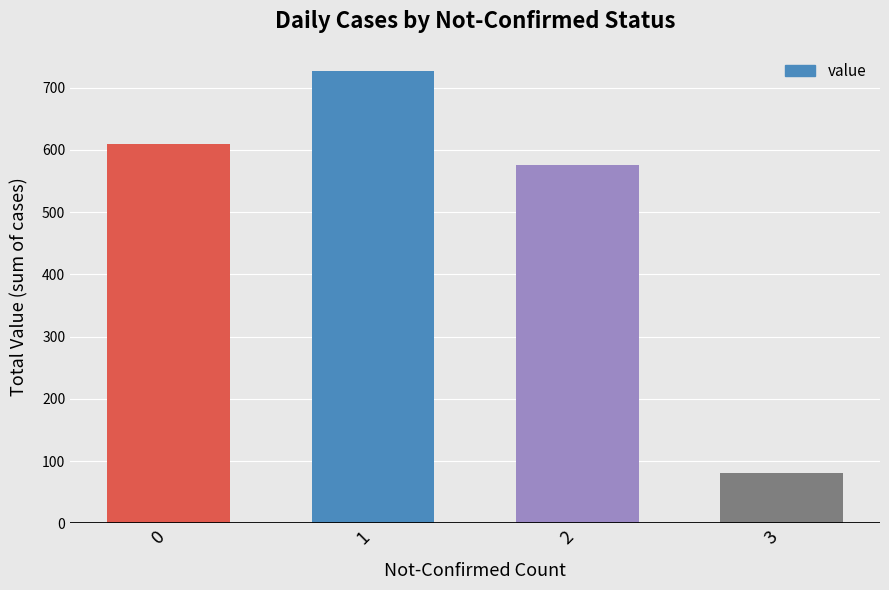

Are the bars grouped side by side (vs. stacked)?

No